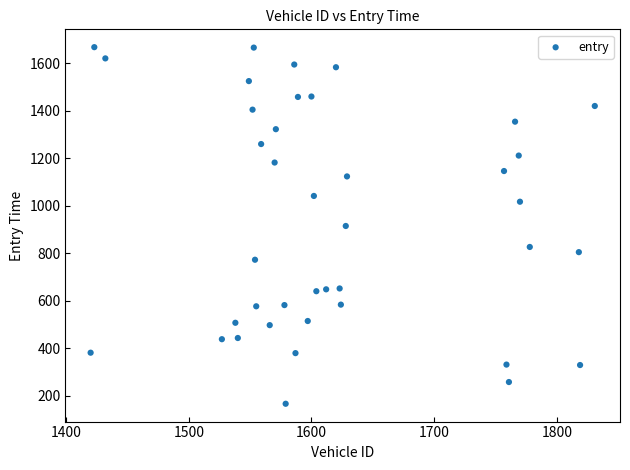

What is the range of X values (max minus min)?

411.0